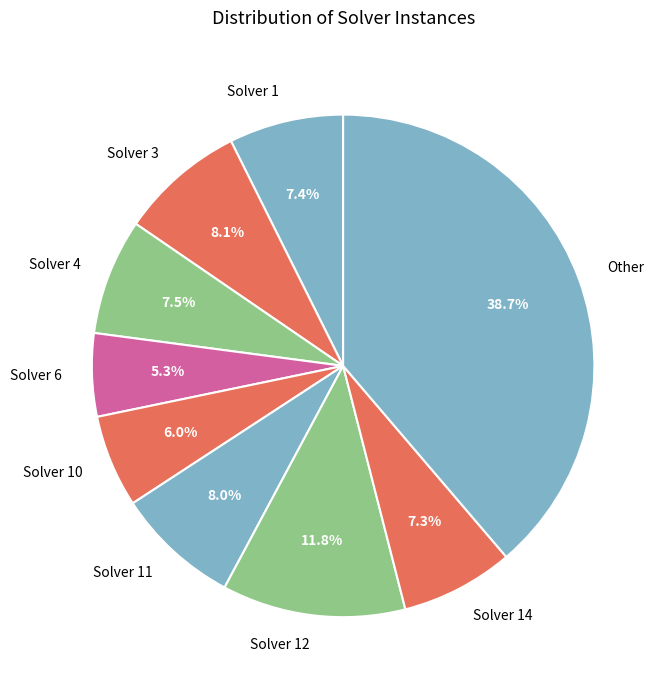

Which slice is the smallest?

Solver 6